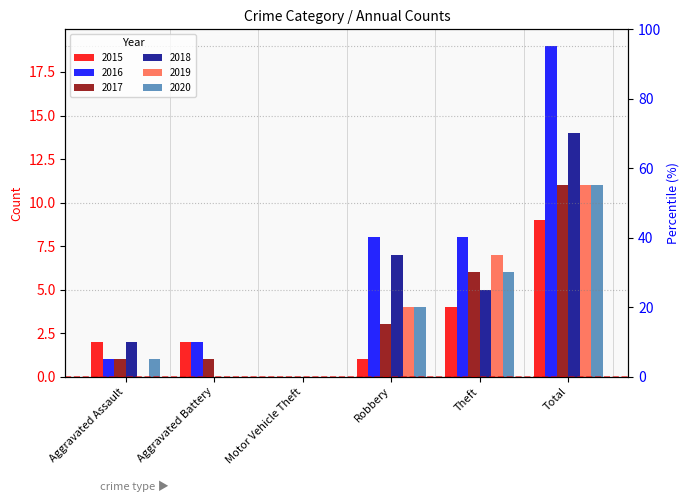

What is the difference between the maximum and second lowest values in the 2020 series?

11